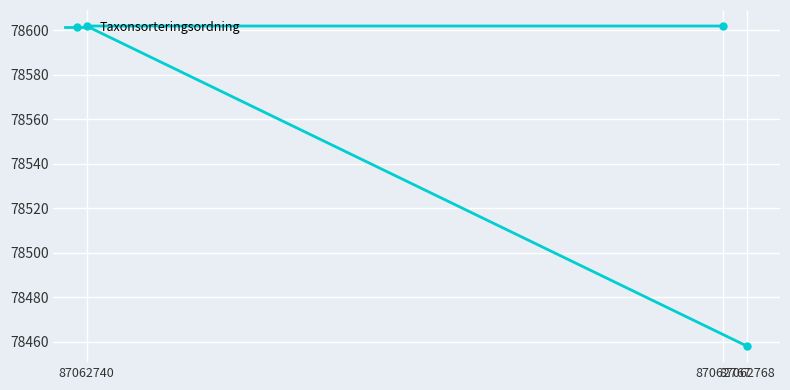

At which label is the value closest to 78530?

87062768